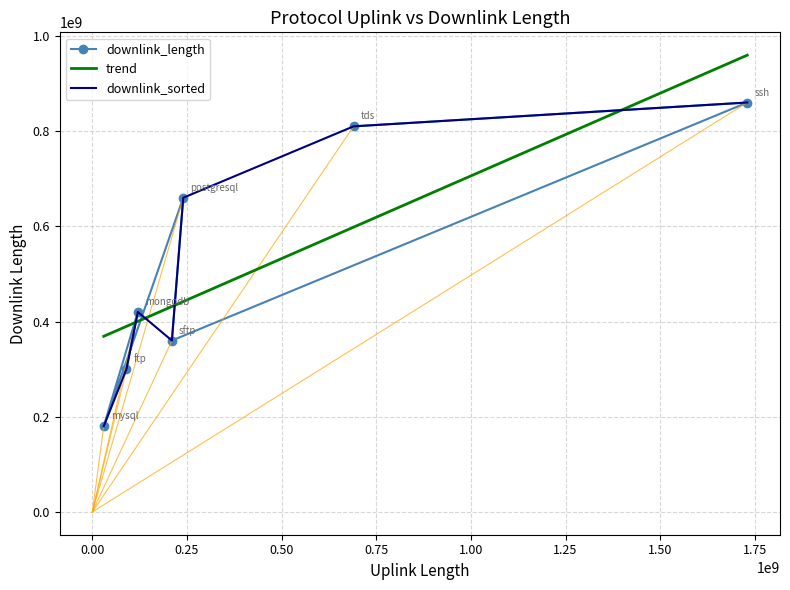

Is it true that the value at tds is 810067670?

True